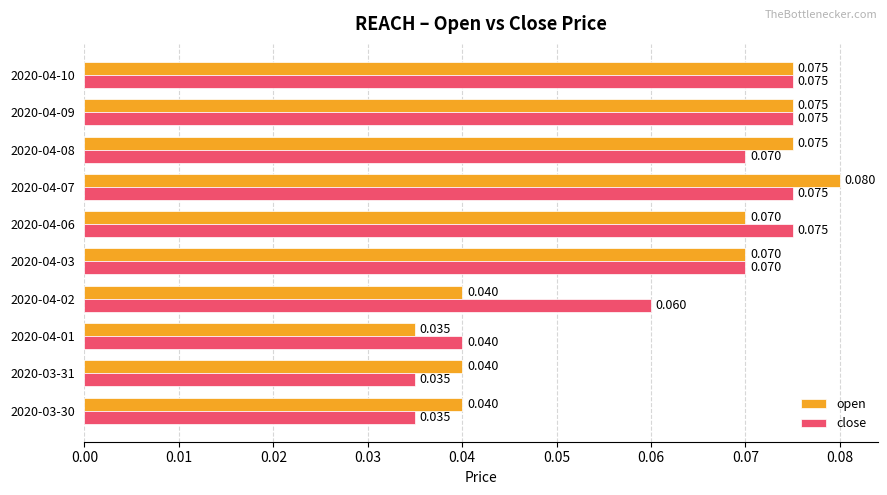

Rank the series at 2020-04-02 from highest to lowest value.

close, open